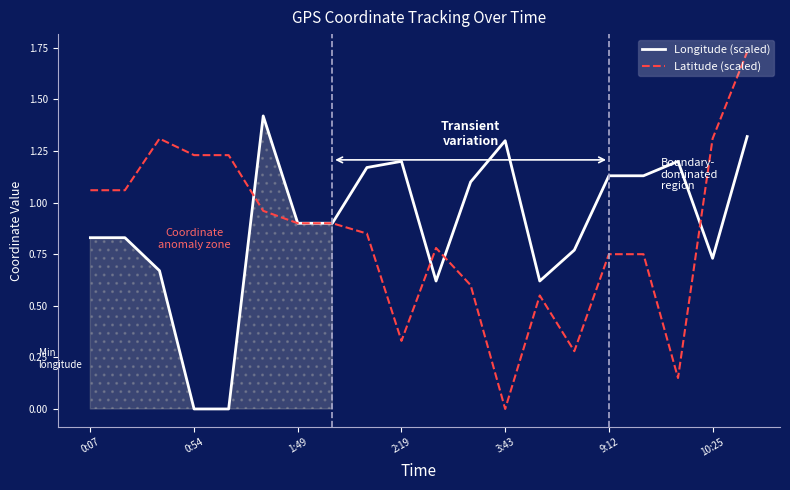

What is the sum of the Longitude (scaled) values at 0:07 and 13?

1.5